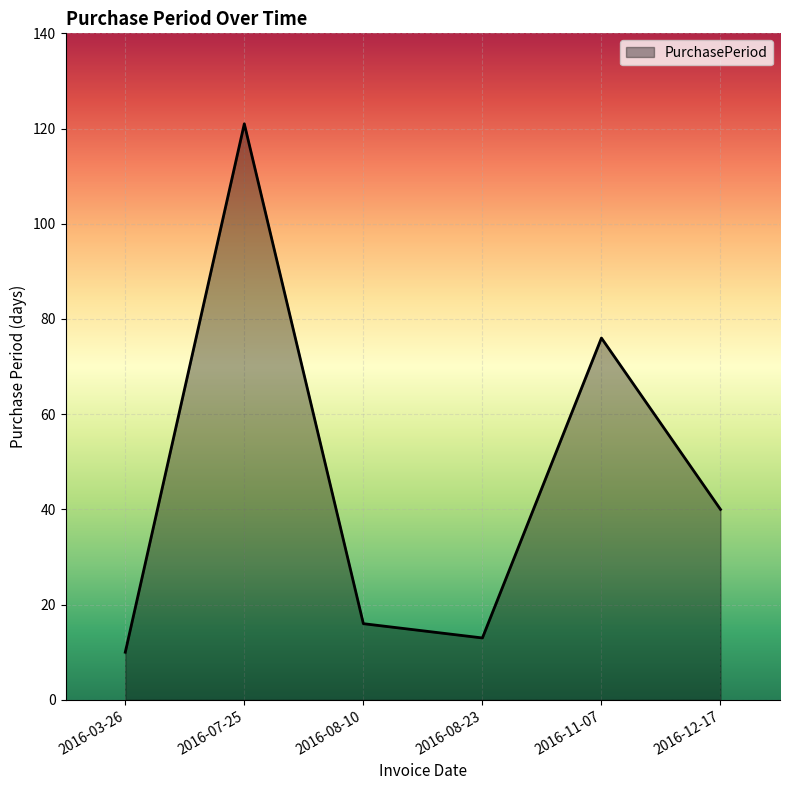

What is the difference between the second highest and second lowest values?

63